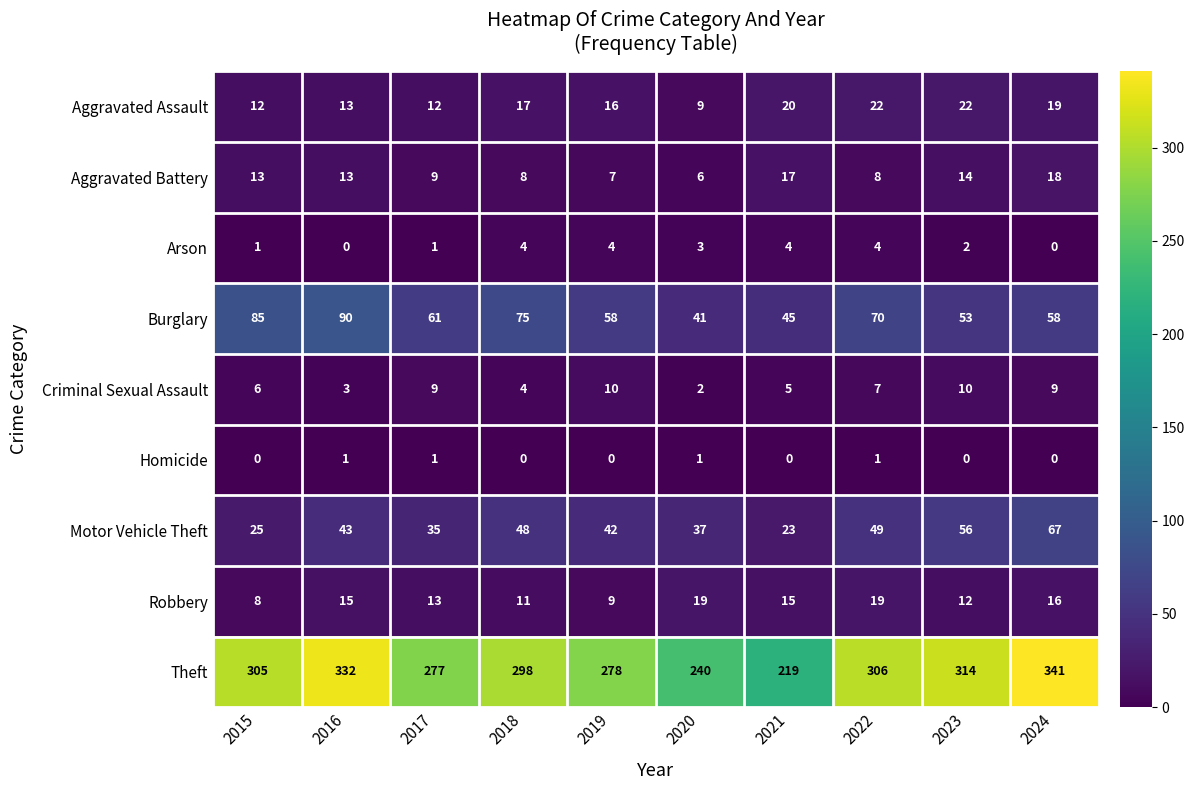

True or false: Aggravated Battery has a value of 14 at 2023.

True